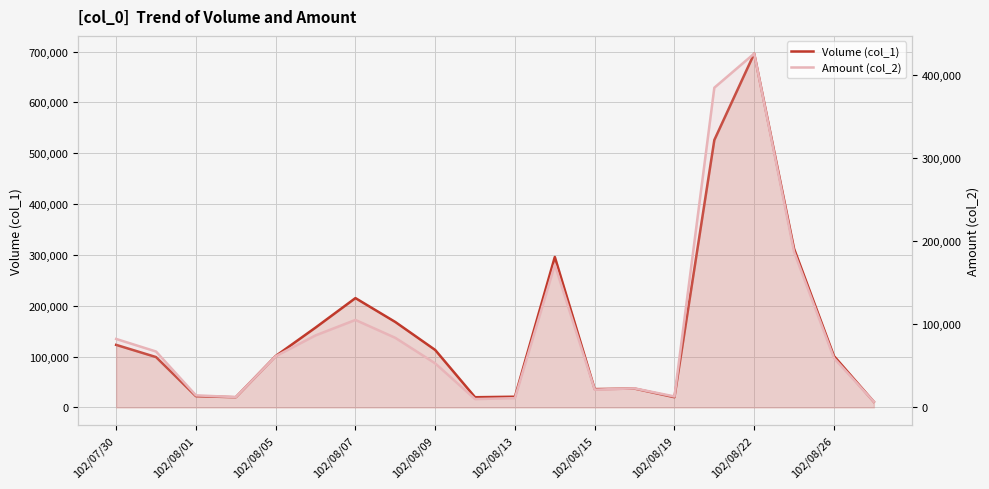

True or false: Amount (col_2) and Volume (col_1) cross at least once.

False